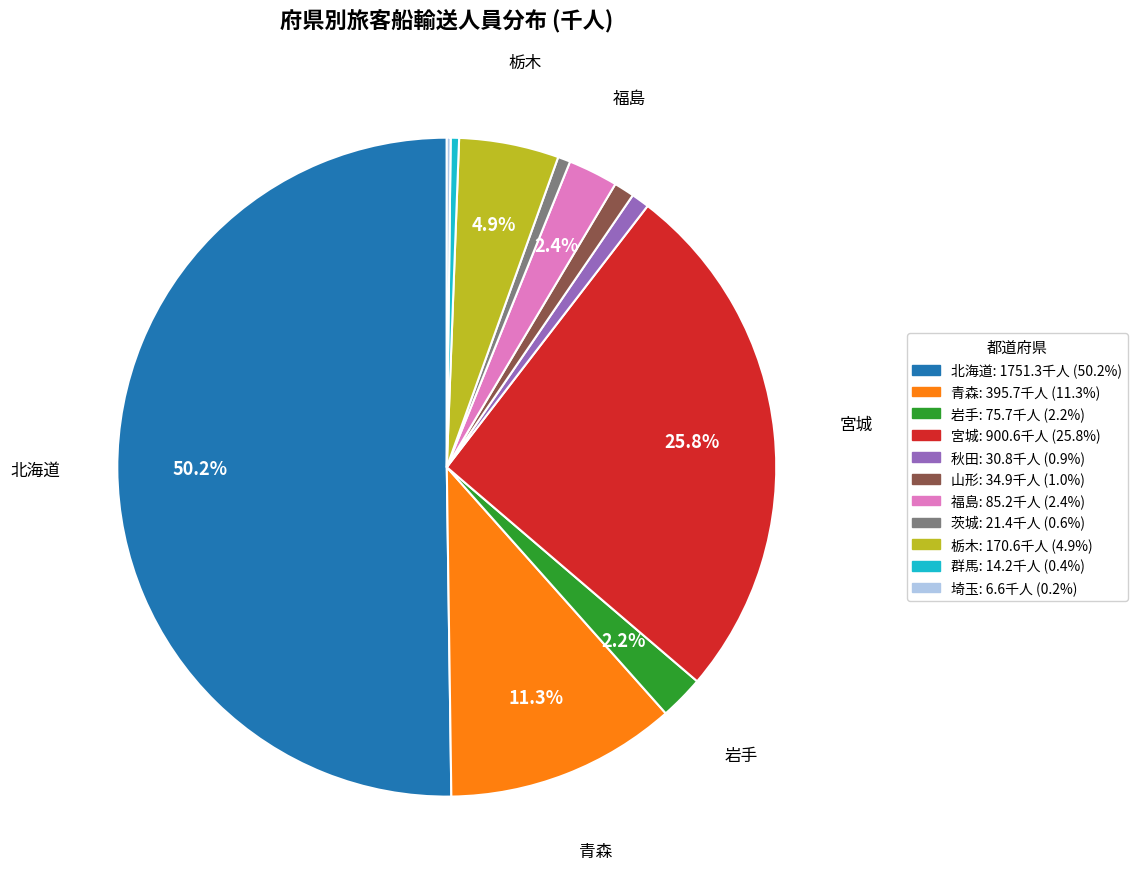

Which category has the biggest portion of the pie?

北海道